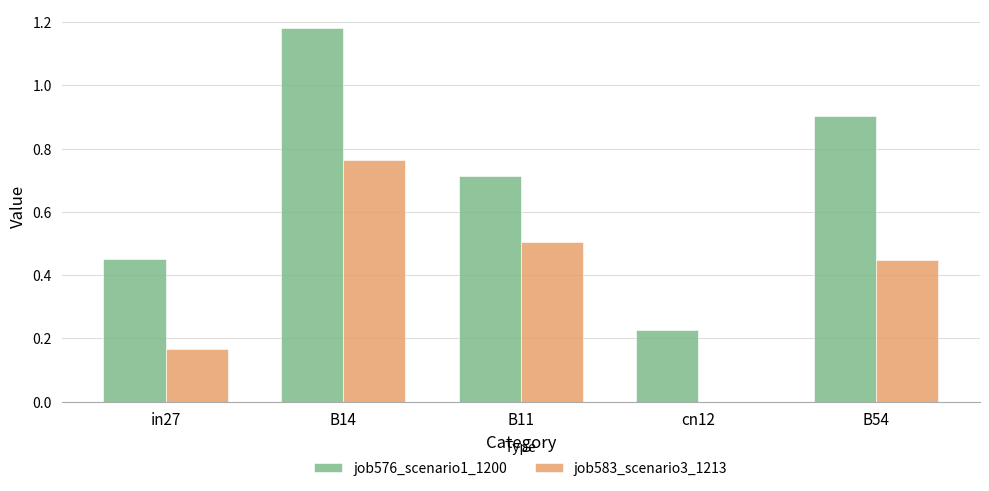

What is the sum of all job583_scenario3_1213 values?

1.9